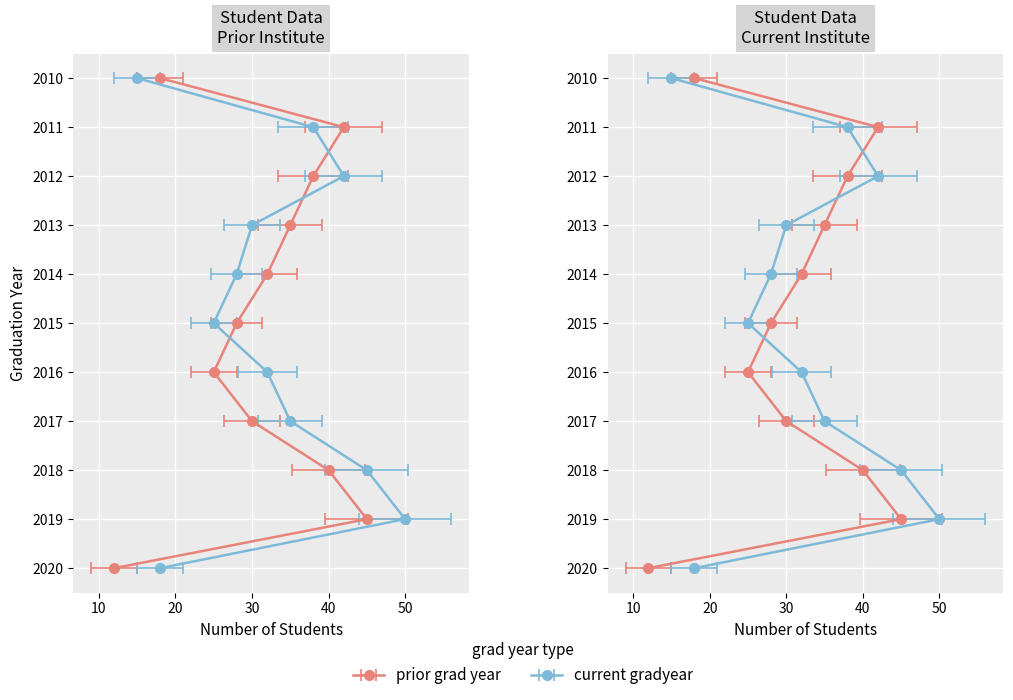

Is it true that current gradyear equals 2746 at 7?

False